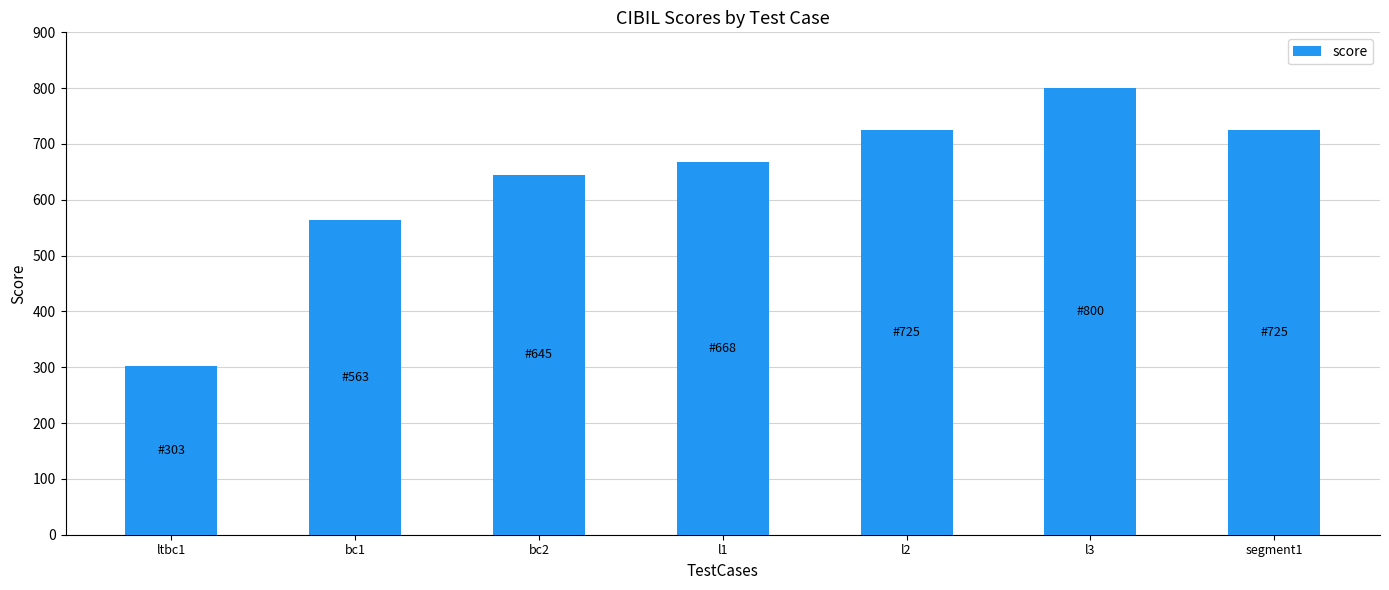

What is the average value?

633